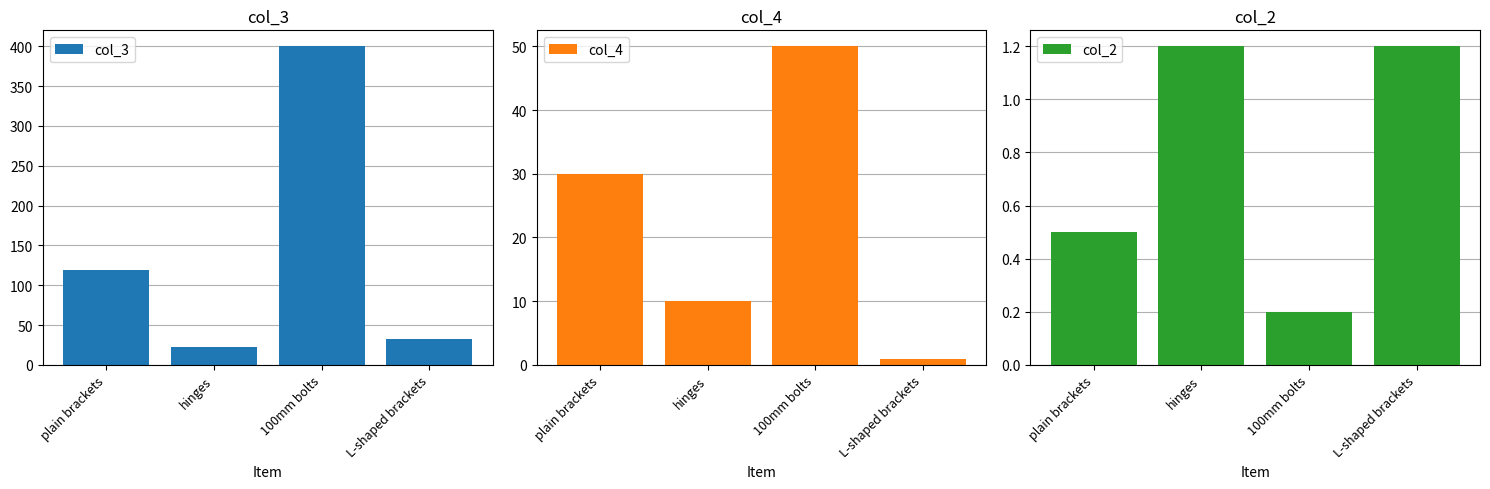

Rank the categories by col_3 value from lowest to highest.

hinges, L-shaped brackets, plain brackets, 100mm bolts